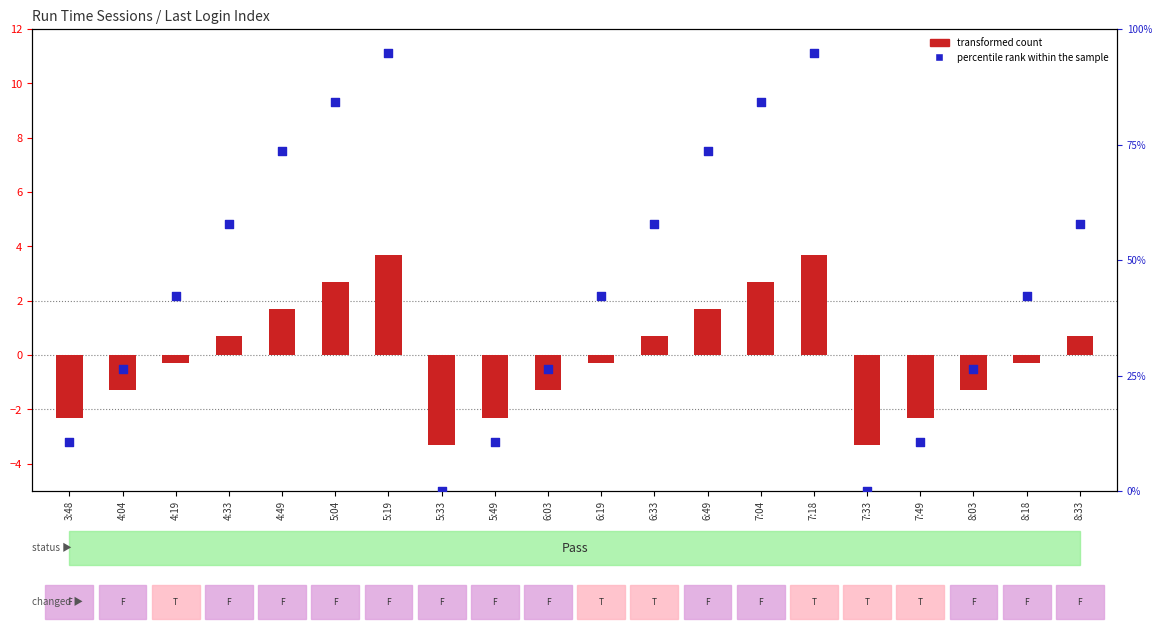

Which series reaches the maximum Y coordinate?

percentile rank within the sample